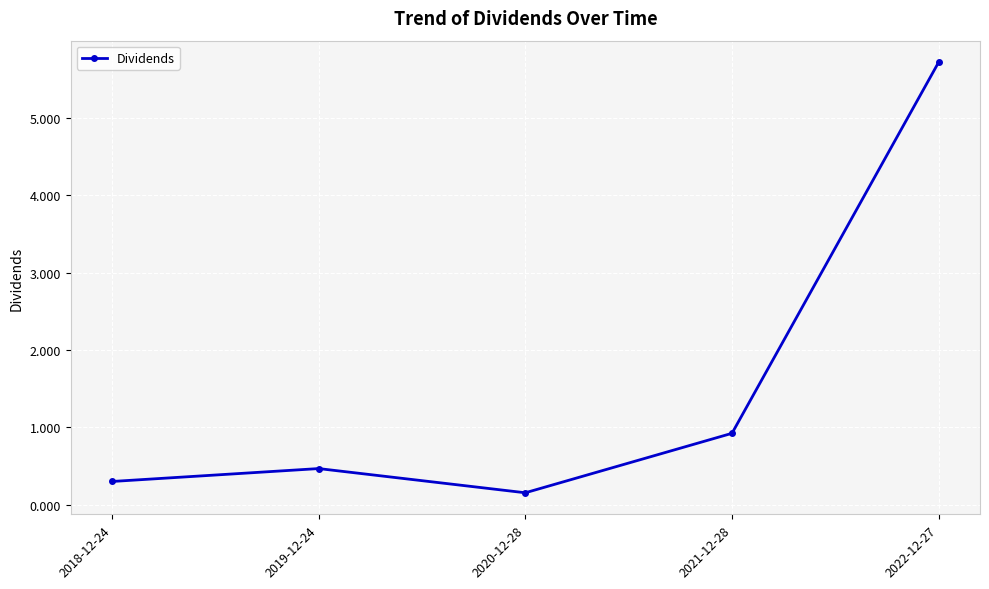

What position from the left is 2022-12-27?

5